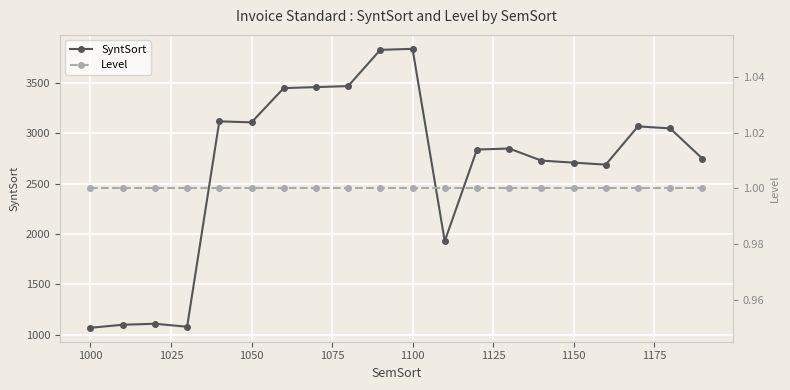

True or false: Level has more than 1 points higher than both neighbors.

False